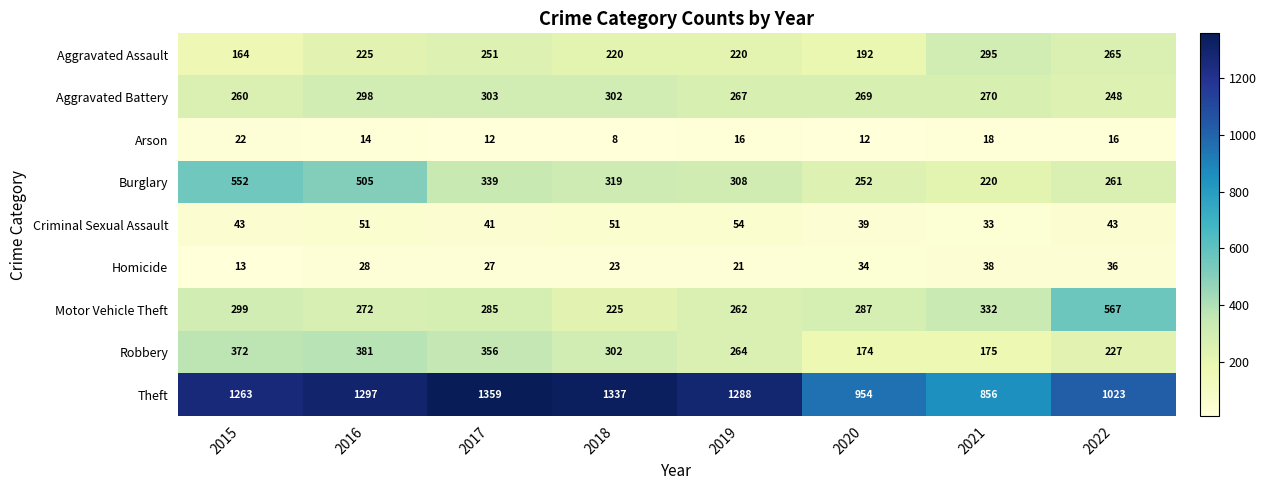

What is the approximate value of Burglary at 2017, to the nearest 50?

350